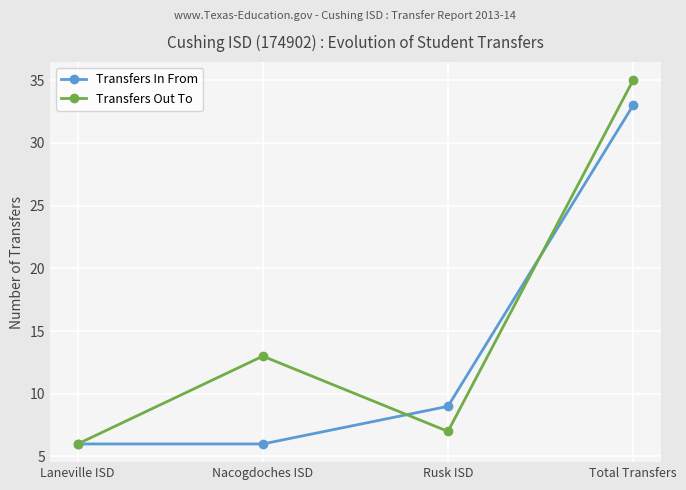

What is the maximum value for Transfers Out To?

35